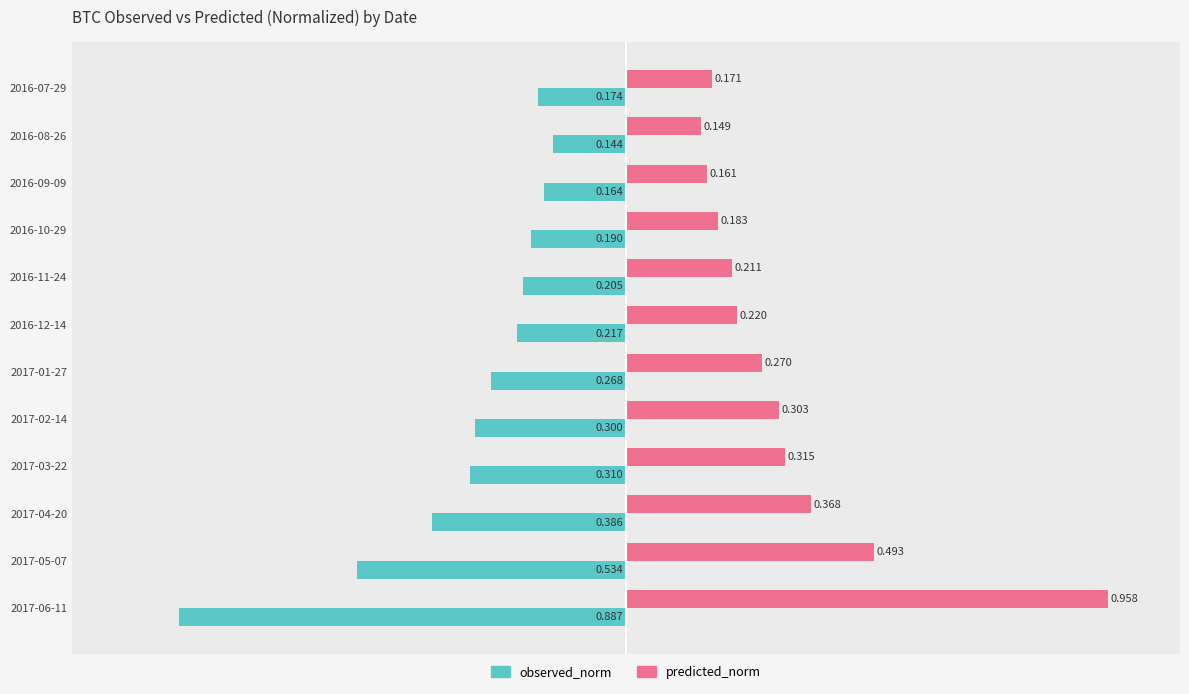

Which category has the lowest value in the predicted_norm series?

2016-08-26